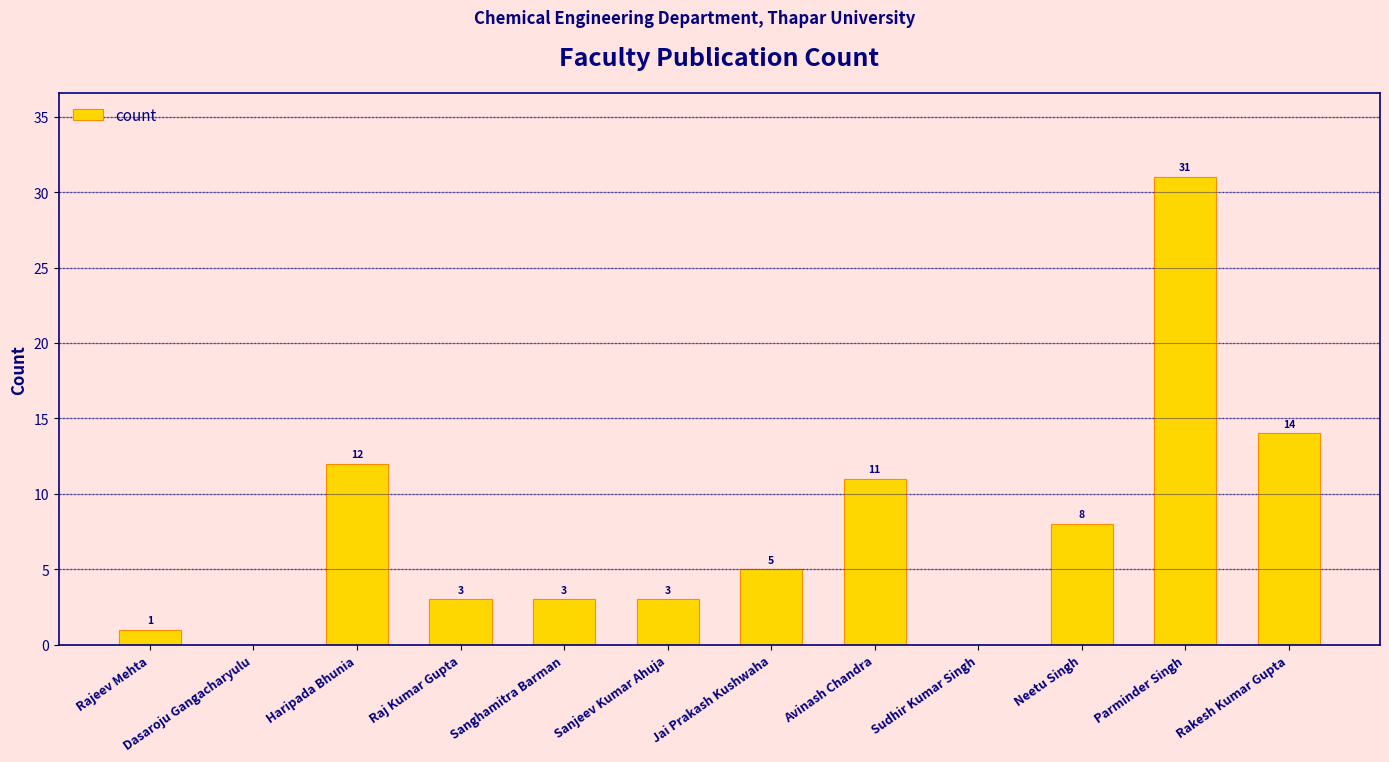

The value at Raj Kumar Gupta is 3. True or false?

True